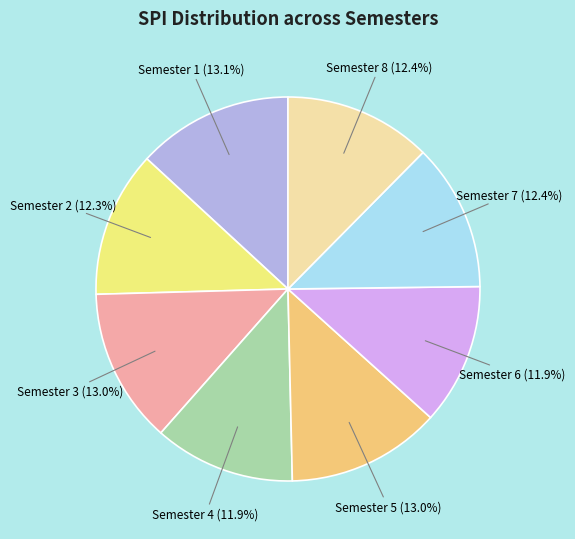

Does any single category account for the majority?

No